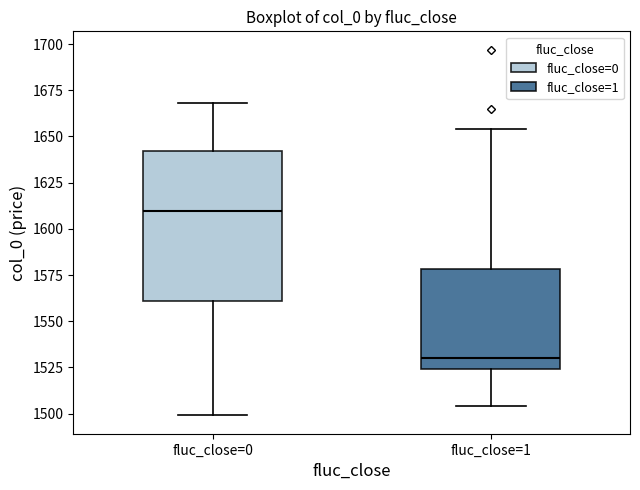

Comparing the boxes themselves (not the whiskers), which one is the tallest?

fluc_close=0